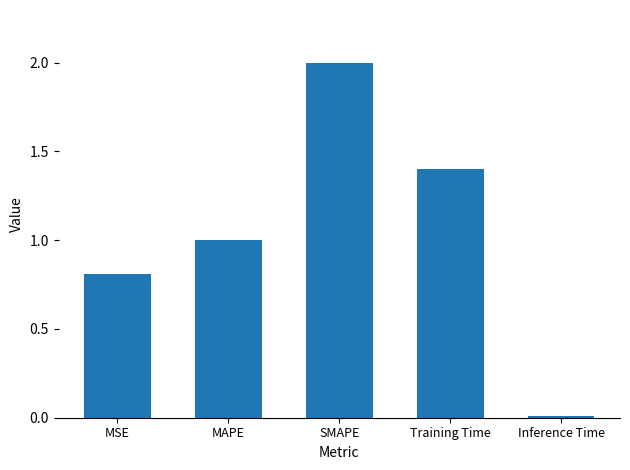

Between Training Time and SMAPE, which is larger?

SMAPE